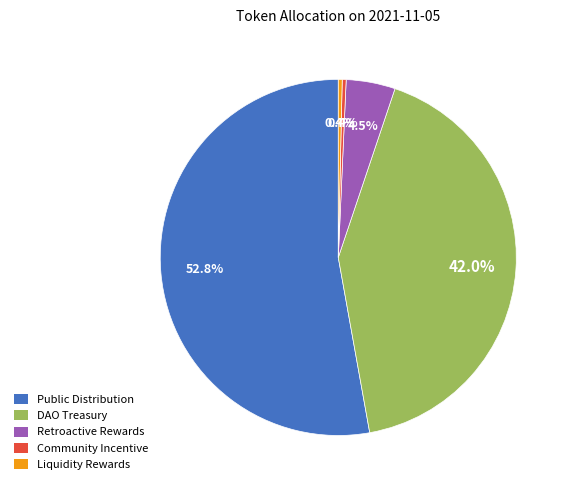

Is there any slice that represents more than half of the pie?

Yes